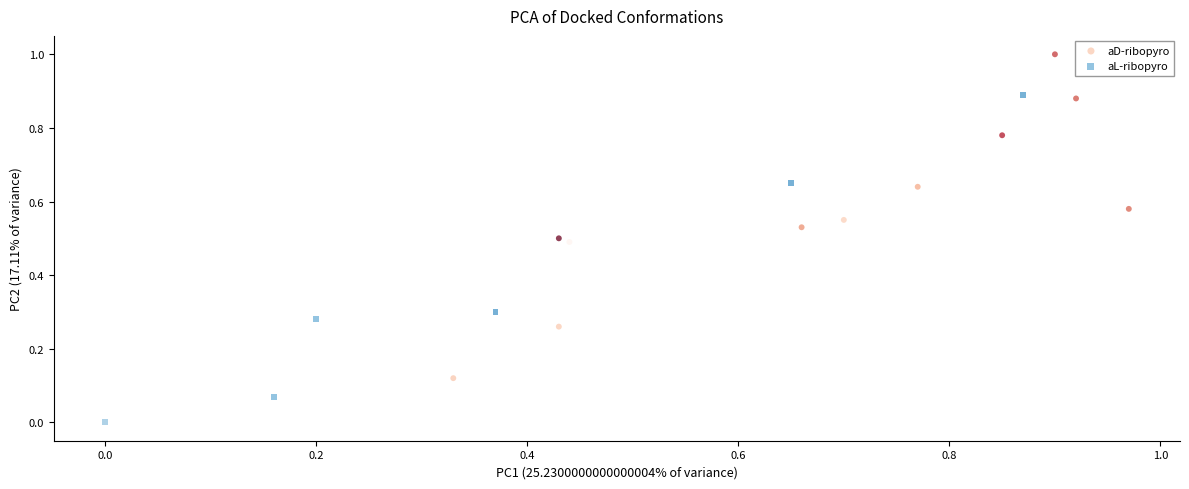

What are all the series names shown in the legend?

aD-ribopyro, aL-ribopyro